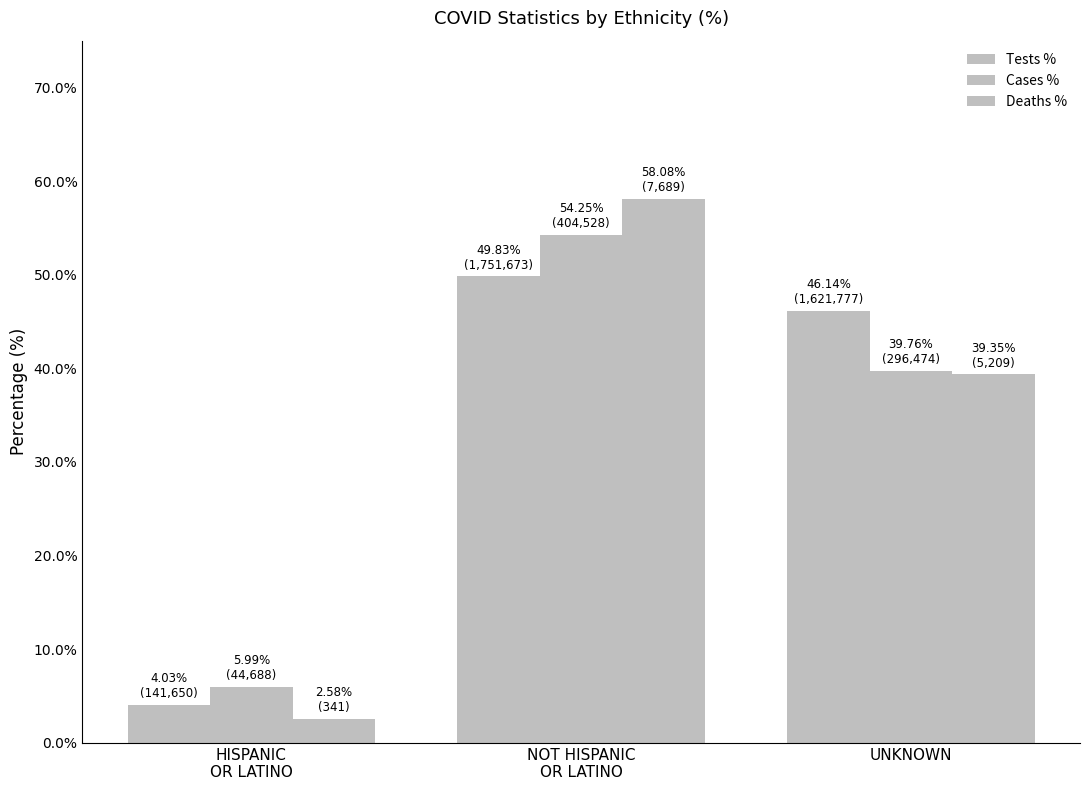

Are the bars grouped side by side (vs. stacked)?

Yes